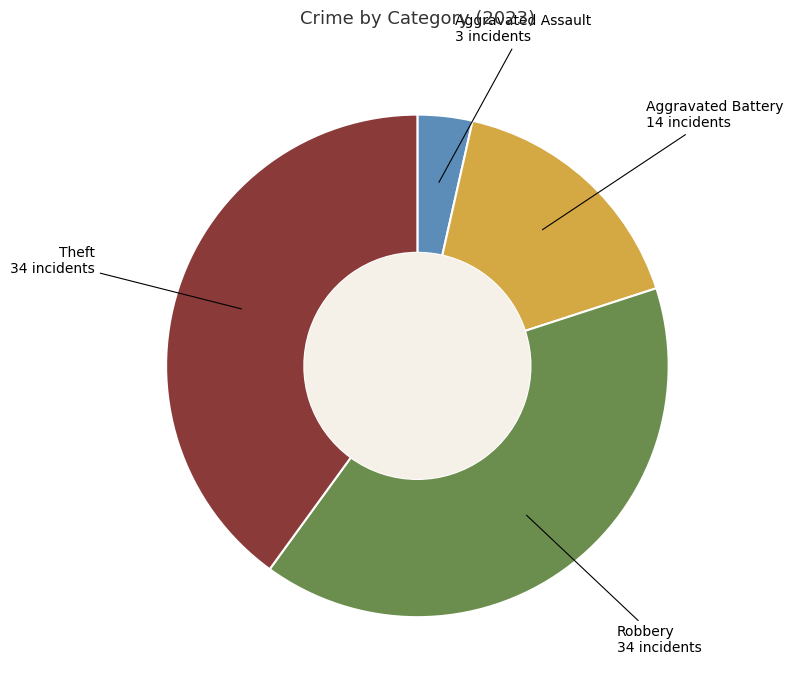

Is there any slice that represents more than half of the pie?

No